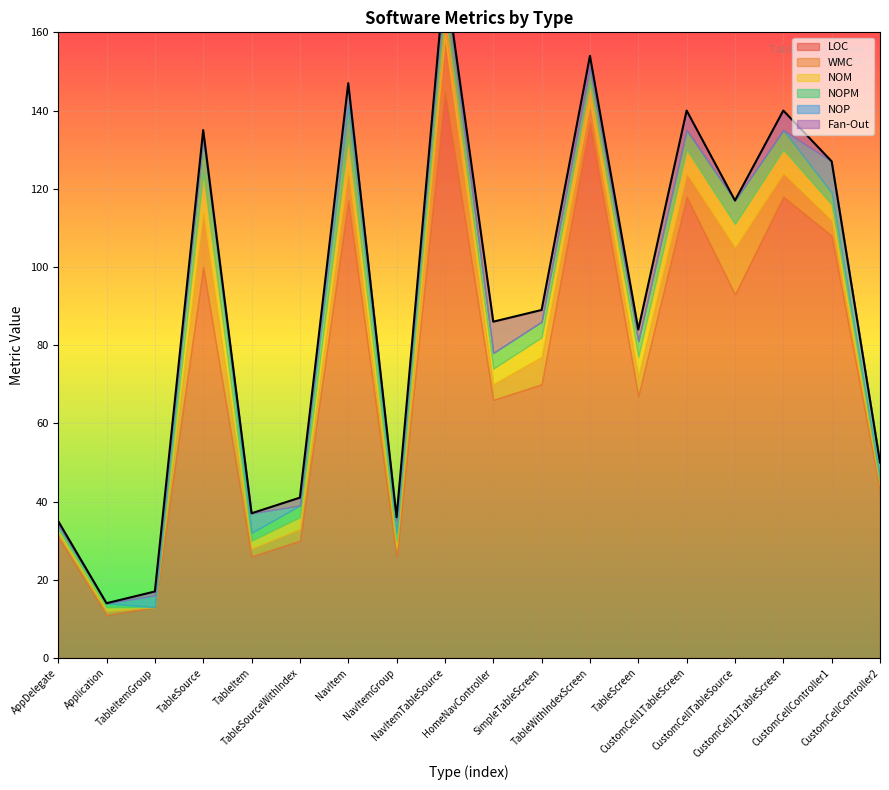

How many values in the NOPM series are below 4?

8